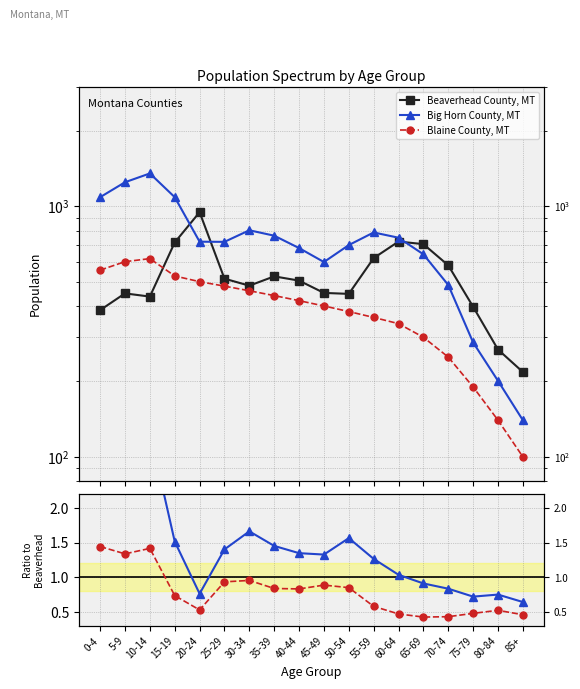

The Beaverhead County, MT series shows 534.1 at 0-4. True or false?

False